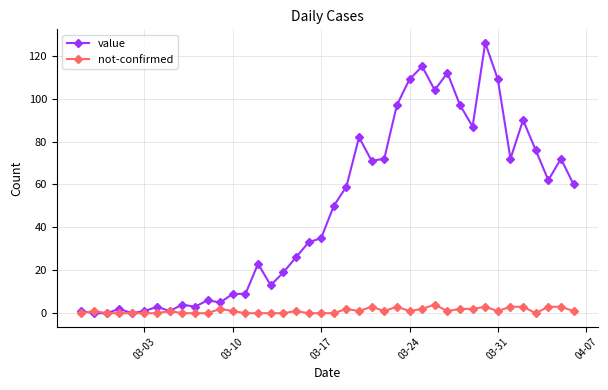

How many distinct data groups are displayed?

2